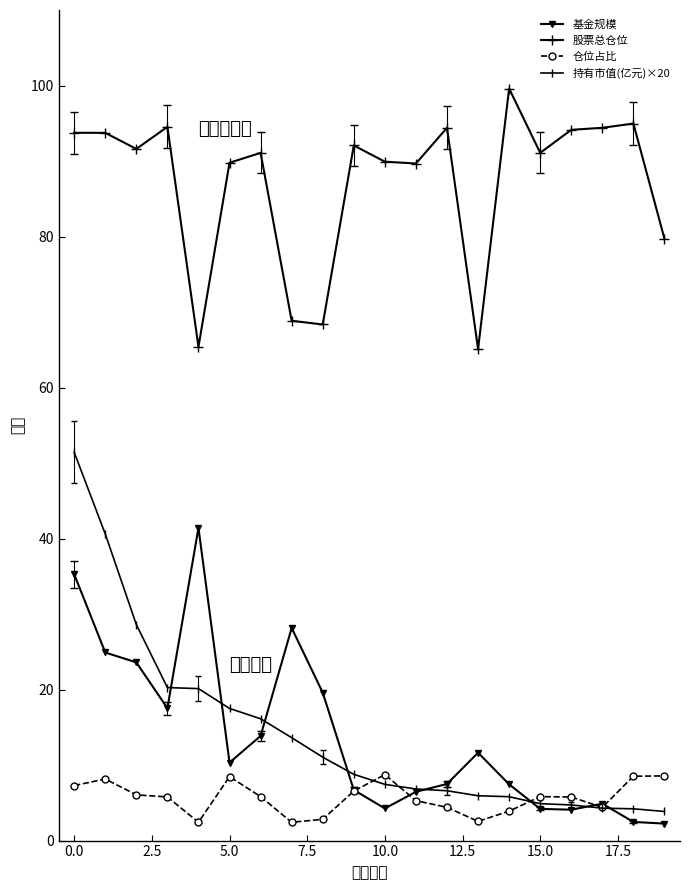

Which series has the largest total across all categories?

股票总仓位